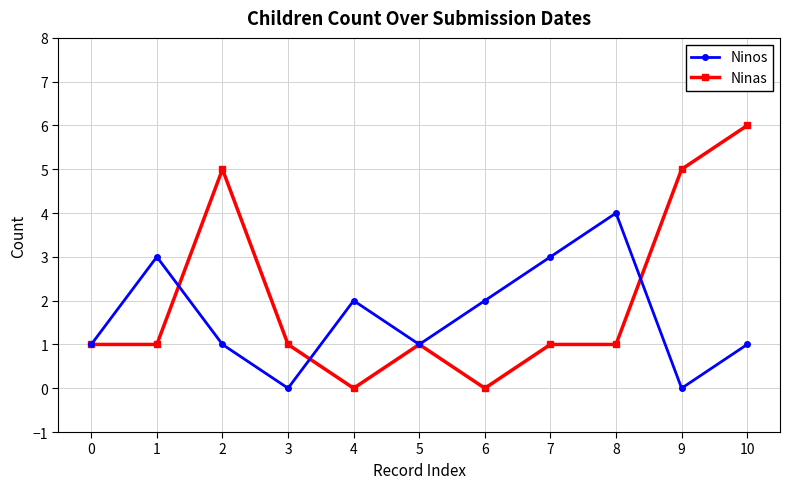

What is the average value of the Ninos series?

2